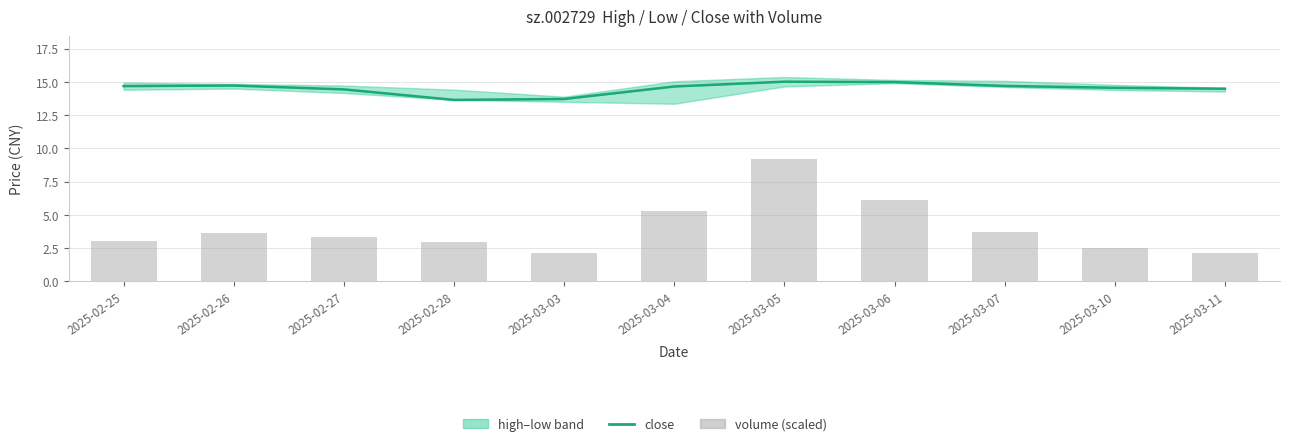

What is the sum of the volume (scaled) values at 2025-02-27 and 2025-03-07?

7.0